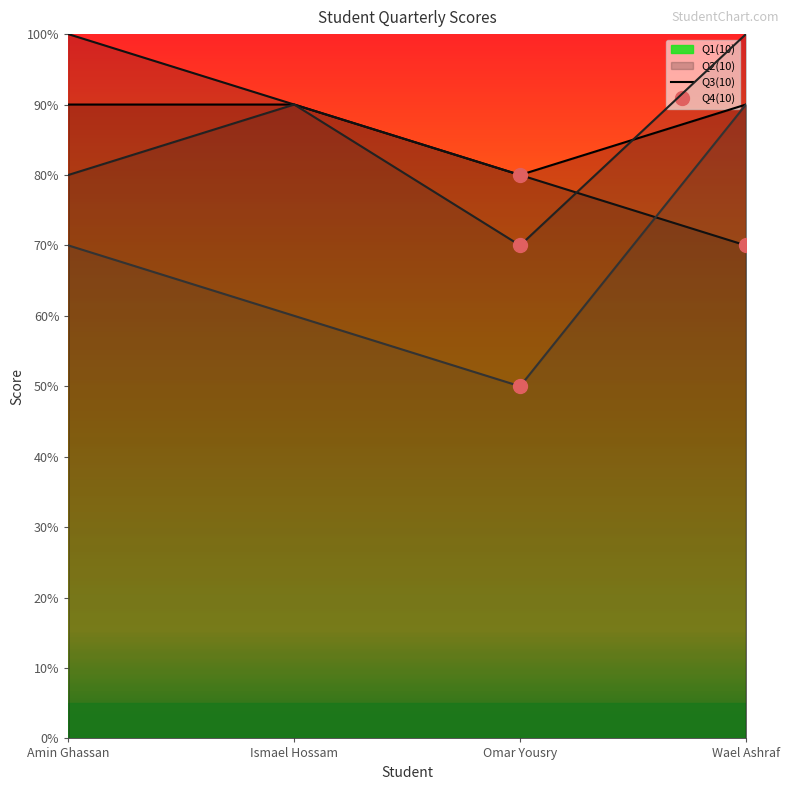

Reading right to left, transcribe all the data shown in this chart.

Q1(10): Wael Ashraf=9	Omar Yousry=8	Ismael Hossam=9	Amin Ghassan=9
Q2(10): Wael Ashraf=7	Omar Yousry=8	Ismael Hossam=9	Amin Ghassan=10
Q3(10): Wael Ashraf=10	Omar Yousry=7	Ismael Hossam=9	Amin Ghassan=8
Q4(10): Wael Ashraf=9	Omar Yousry=5	Ismael Hossam=6	Amin Ghassan=7